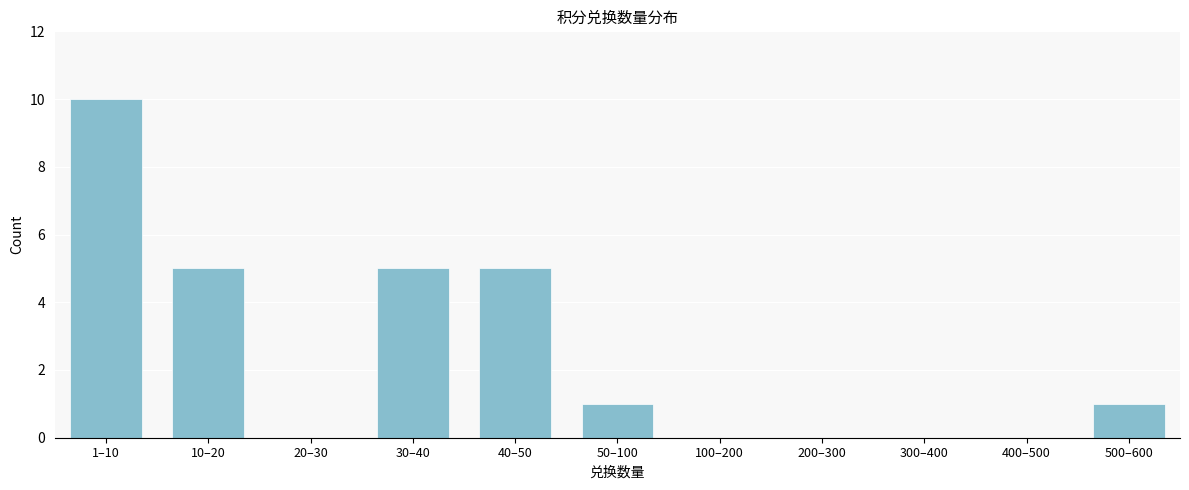

Reading left to right, extract all data points from this chart.

1–10=10	10–20=5	20–30=0	30–40=5	40–50=5	50–100=1	100–200=0	200–300=0	300–400=0	400–500=0	500–600=1